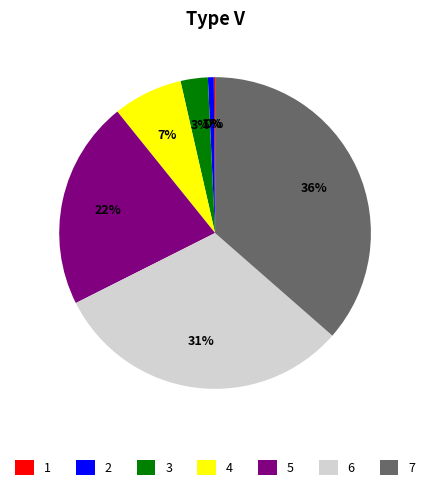

To the nearest percent, what is the difference between the largest and smallest slice percentages?

36%